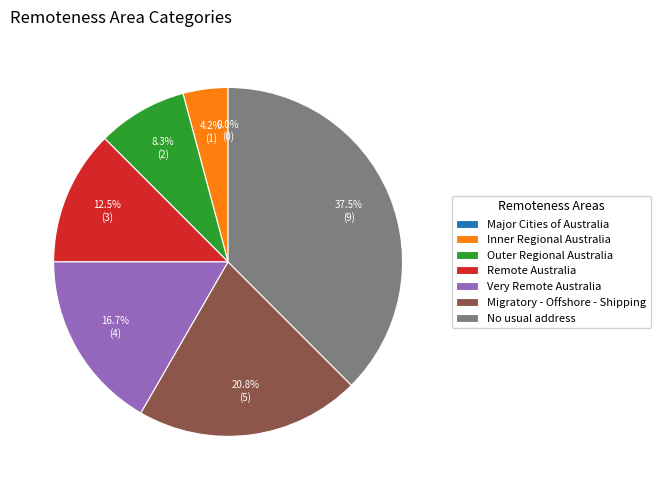

Rank the categories by value from lowest to highest.

Major Cities of Australia, Inner Regional Australia, Outer Regional Australia, Remote Australia, Very Remote Australia, Migratory - Offshore - Shipping, No usual address